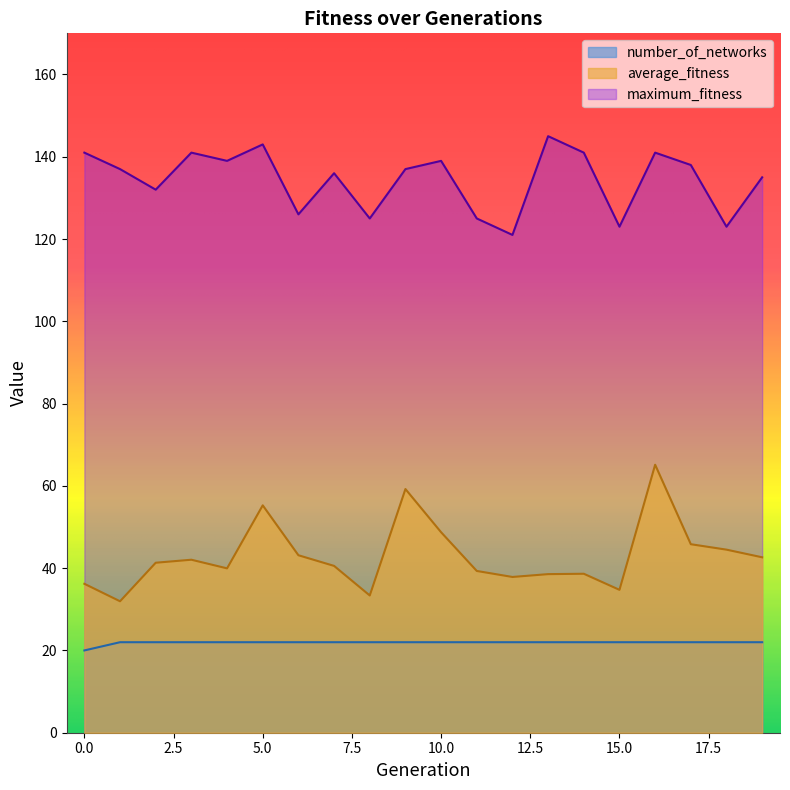

Reading right to left, extract all data points from this chart.

average_fitness: 42.6	44.5	45.8	65.1	34.7	38.6	38.5	37.9	39.3	48.7	59.2	33.4	40.5	43.1	55.3	40.0	42.0	41.3	31.9	36.2
maximum_fitness: 135.0	123.0	138.0	141.0	123.0	141.0	145.0	121.0	125.0	139.0	137.0	125.0	136.0	126.0	143.0	139.0	141.0	132.0	137.0	141.0
number_of_networks: 22.0	22.0	22.0	22.0	22.0	22.0	22.0	22.0	22.0	22.0	22.0	22.0	22.0	22.0	22.0	22.0	22.0	22.0	22.0	20.0